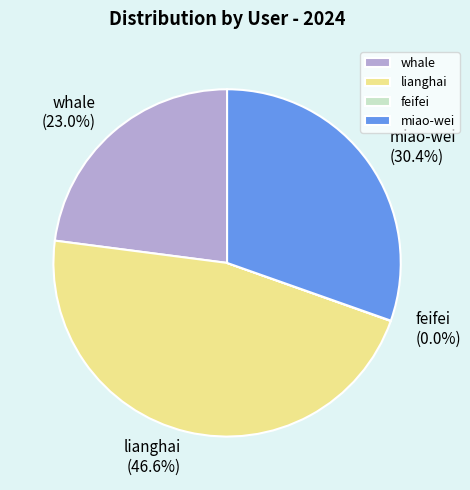

True or false: lianghai accounts for 57% of the total.

False